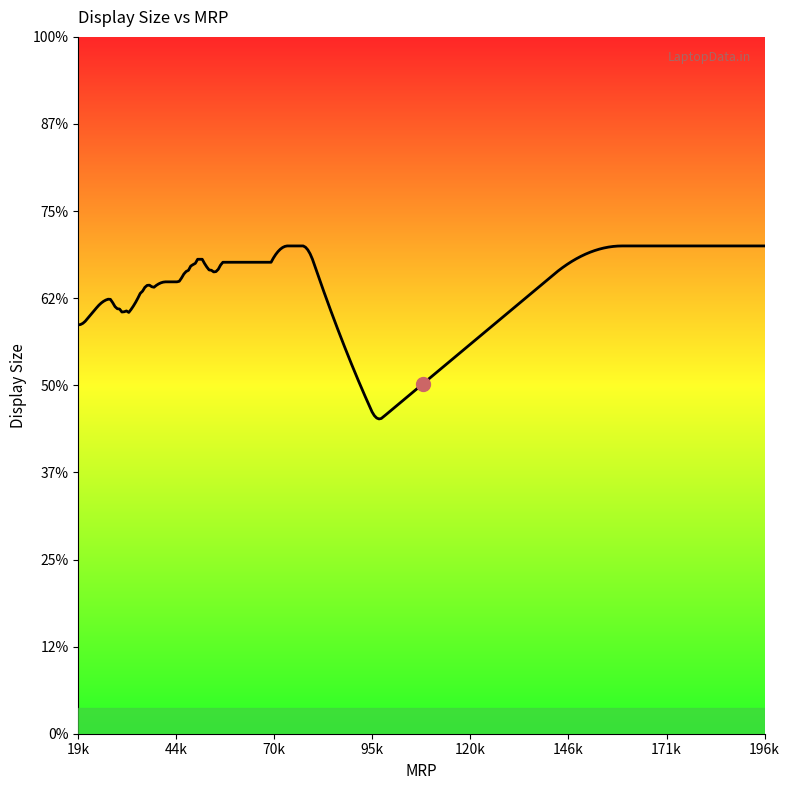

Is this an area chart (filled region under the line)?

No